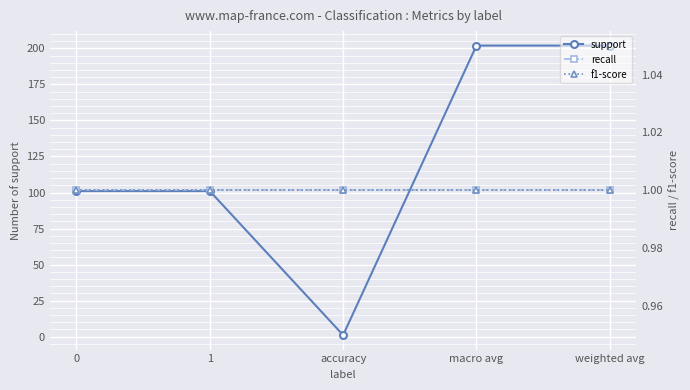

True or false: recall has more than 2 interior local peaks.

False